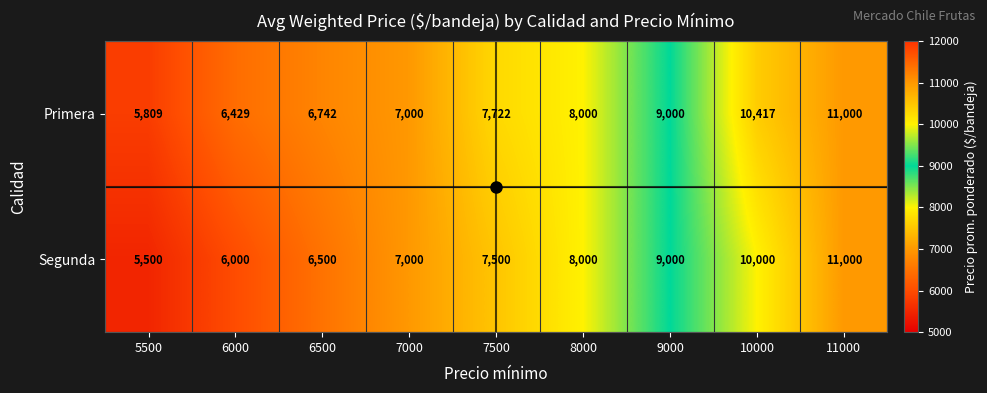

Rank the categories by Segunda value from highest to lowest.

11000, 10000, 9000, 8000, 7500, 7000, 6500, 6000, 5500